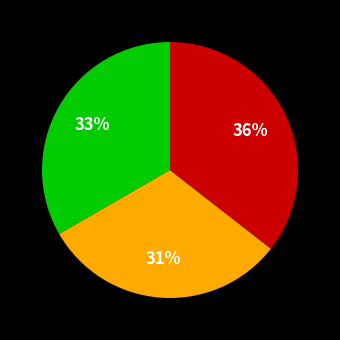

Does any single category account for the majority?

No